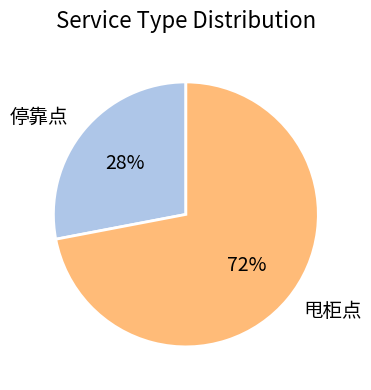

To the nearest percent, what is the difference between the 停靠点 and 甩柜点 slice percentages?

44%